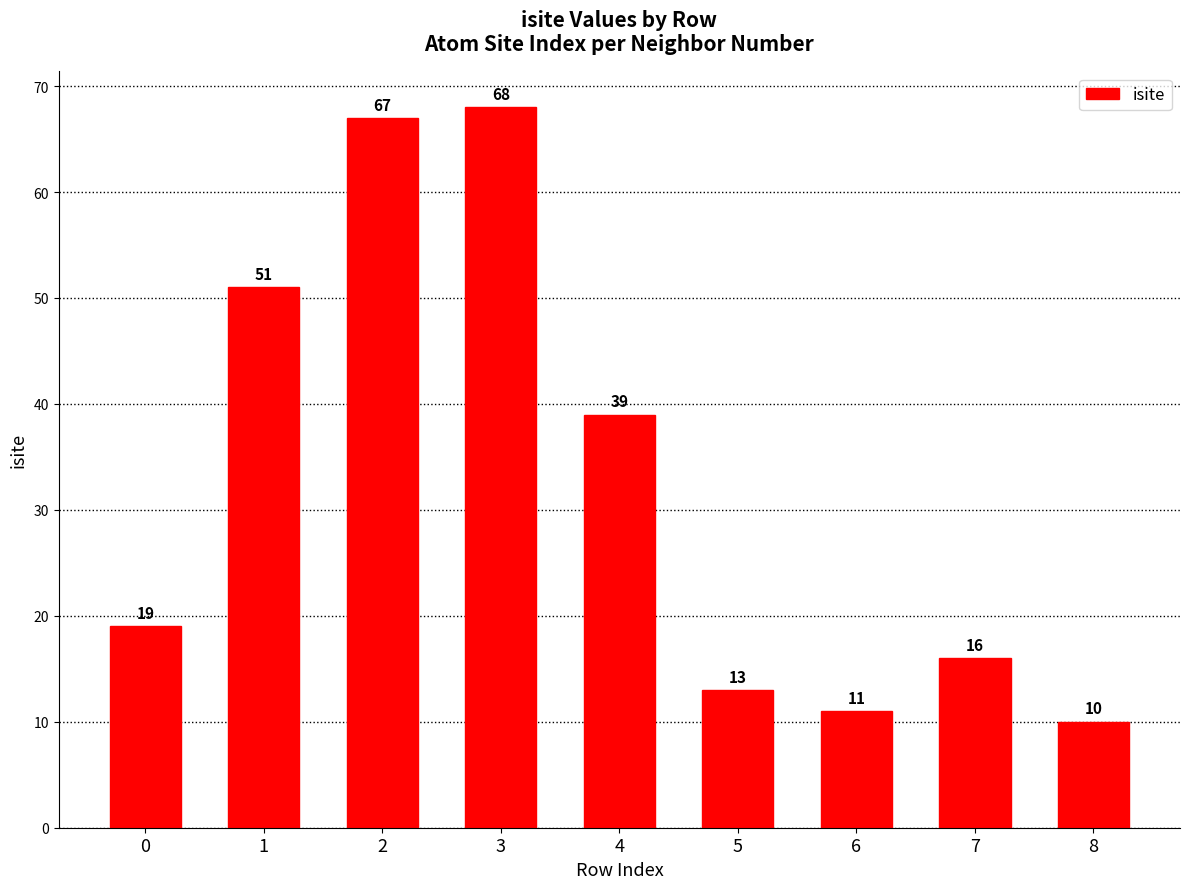

Is it true that the value at 6 is 4?

False